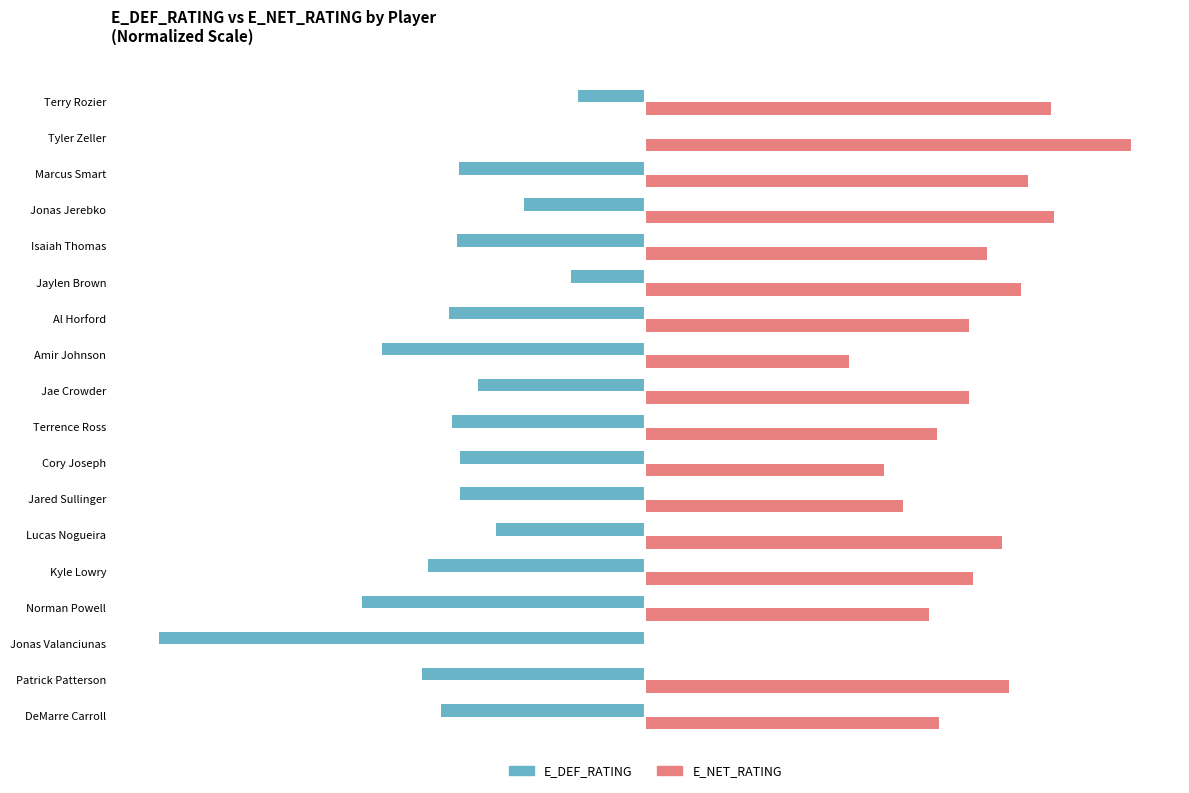

What are all the series names shown in the legend?

E_DEF_RATING, E_NET_RATING